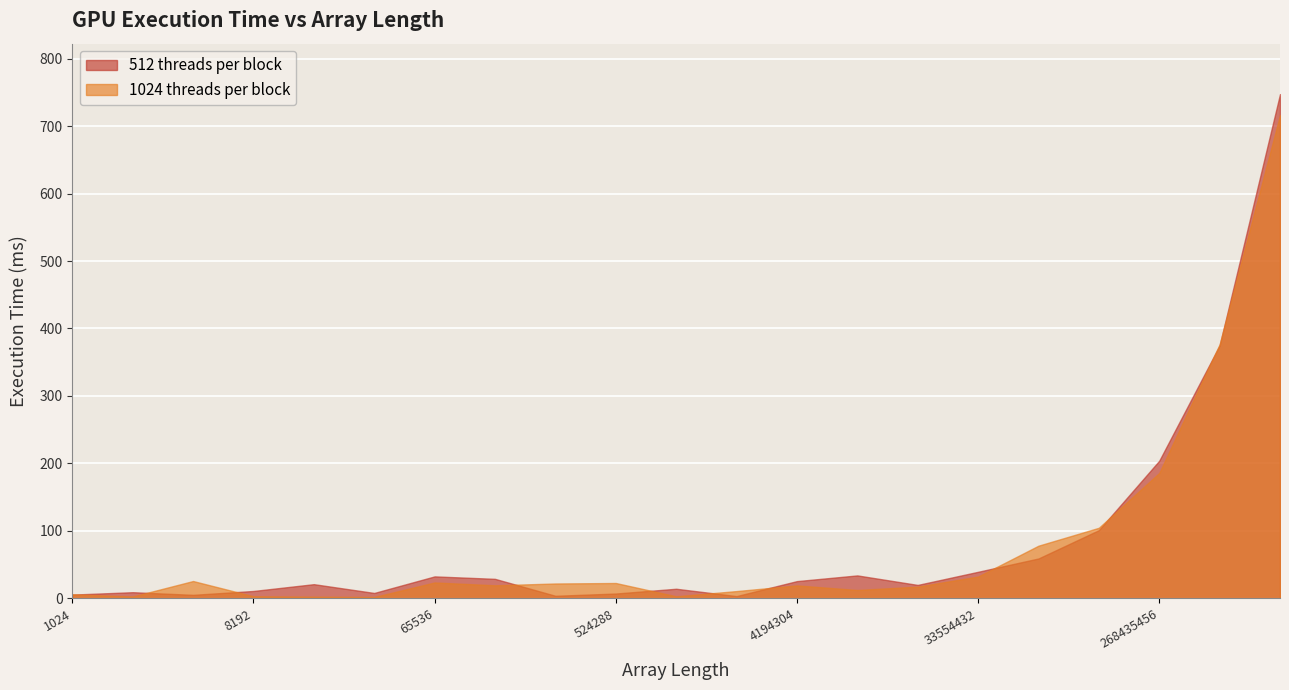

True or false: 512 threads per block and 1024 threads per block cross at least once.

True